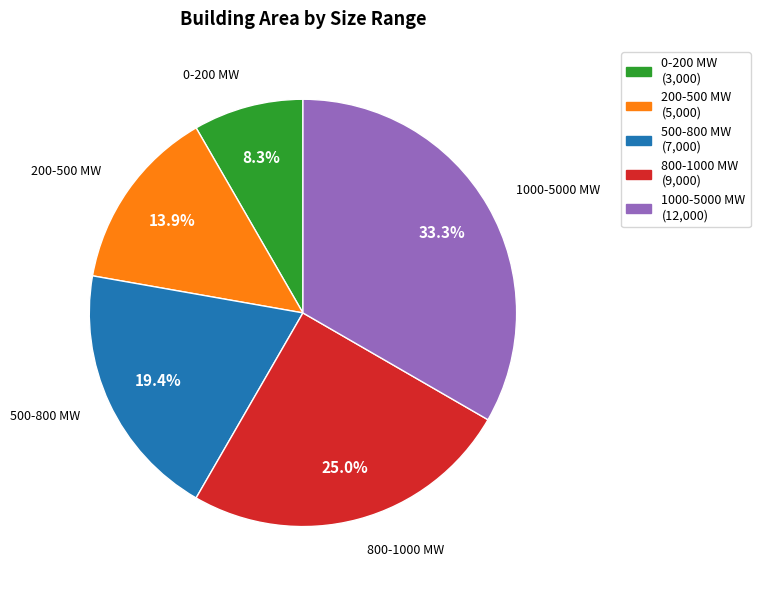

Rank the categories by value from lowest to highest.

0-200 MW, 200-500 MW, 500-800 MW, 800-1000 MW, 1000-5000 MW